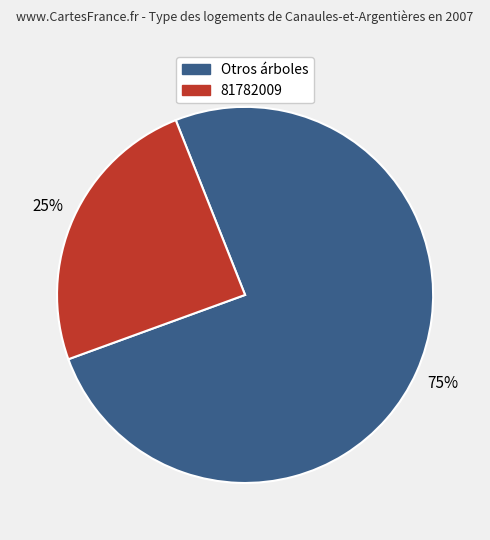

To the nearest percent, what is the average slice percentage?

50%